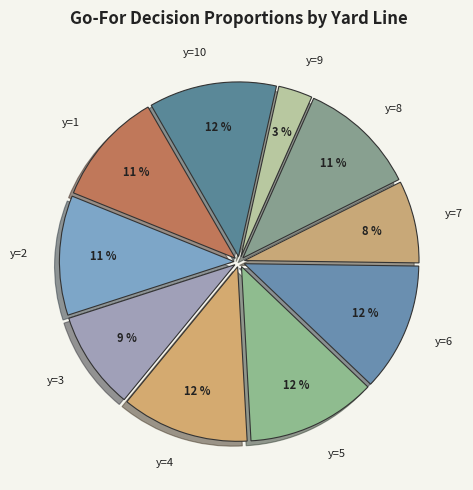

To the nearest percent, what is the average slice percentage?

10%